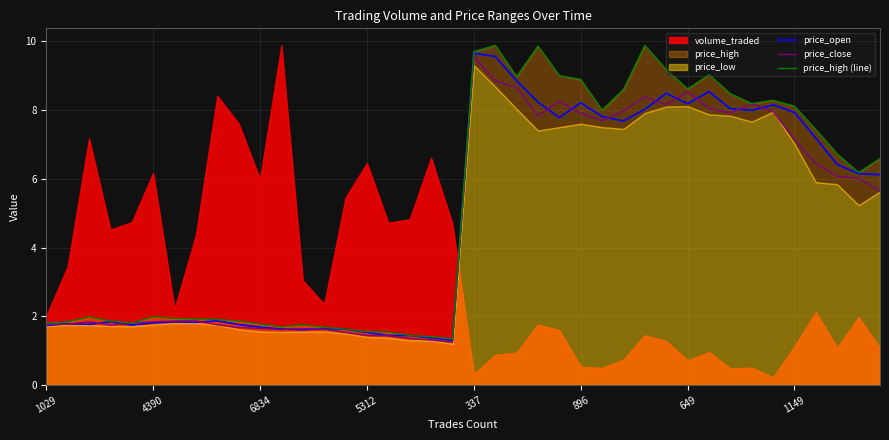

Where does the price_close series first go above 5?

337